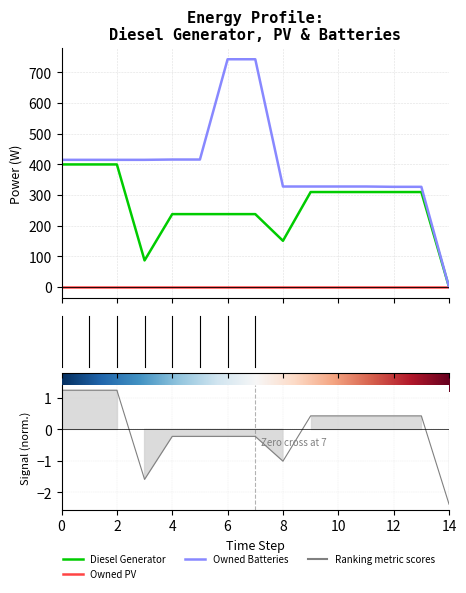

True or false: Owned Batteries and Diesel Generator cross at least once.

False